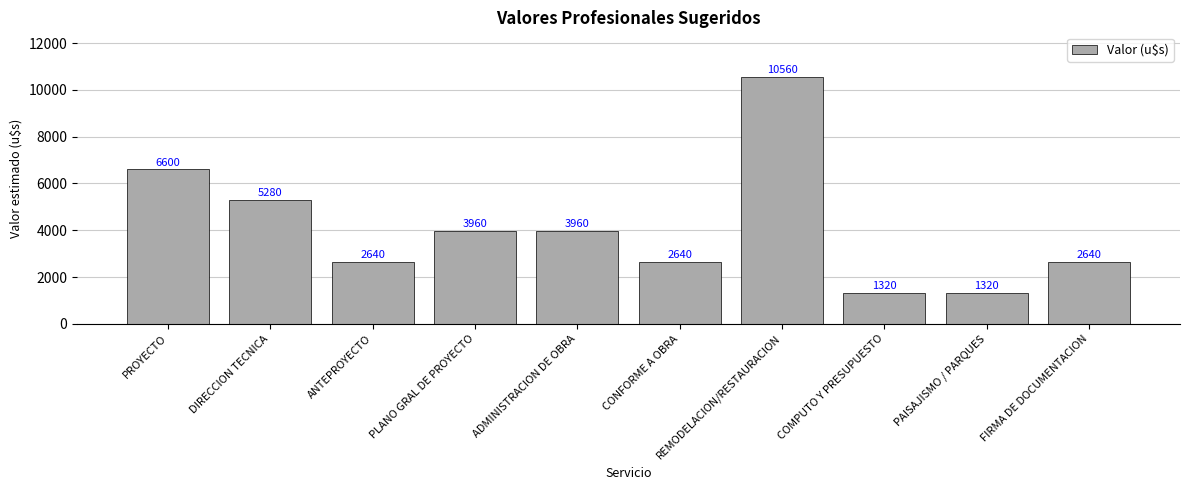

At which label does the data first exceed 3960?

PROYECTO